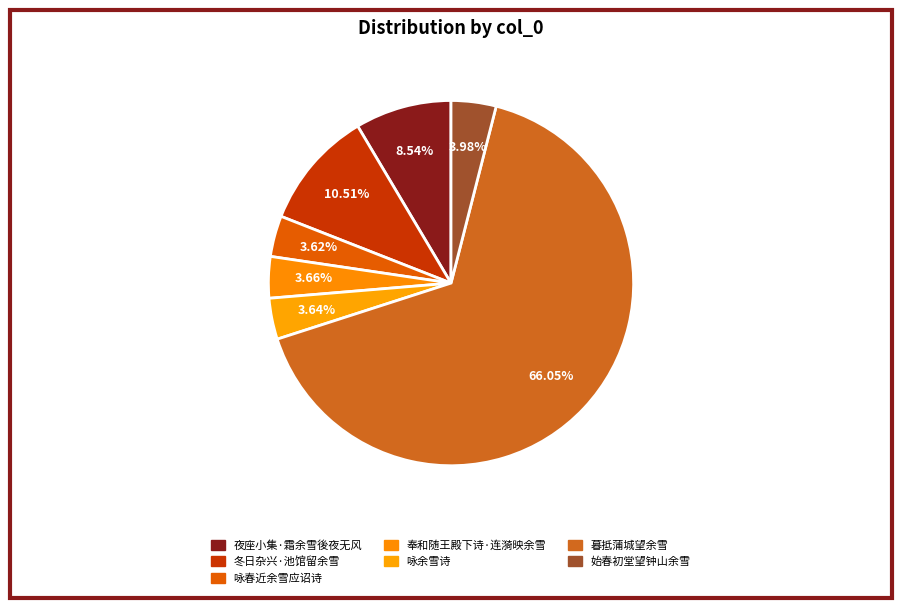

To the nearest percent, what portion does 夜座小集·霜余雪後夜无风 represent?

9%